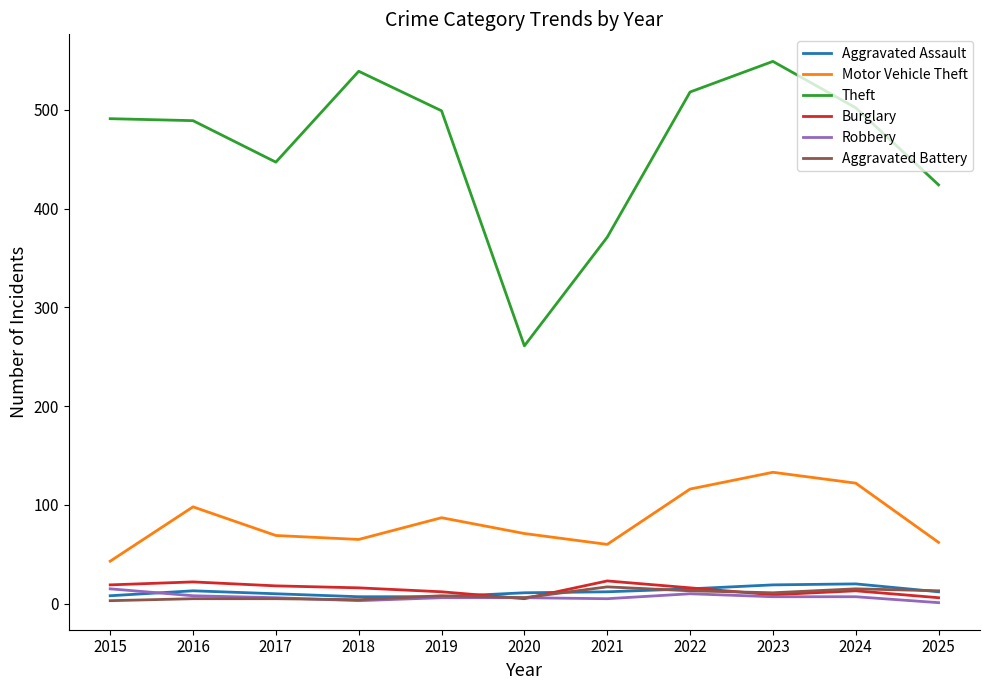

What is the average value of the Robbery series?

7